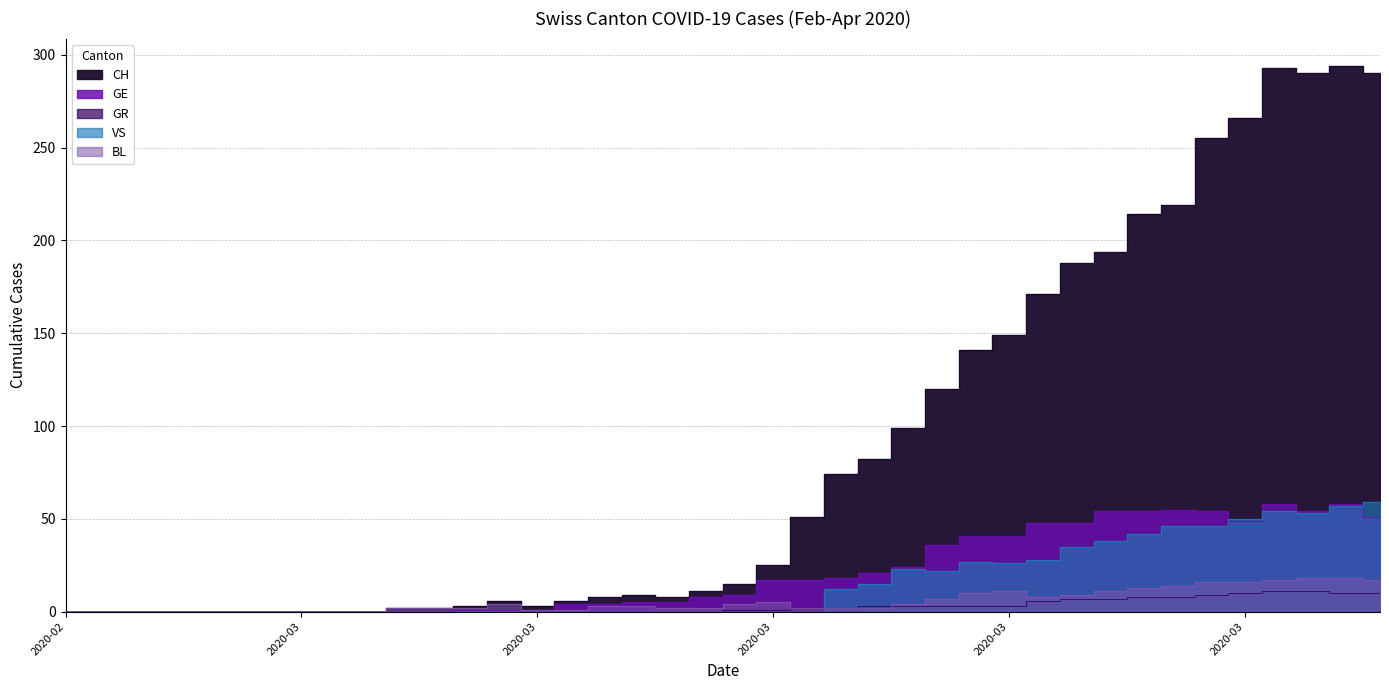

Count the number of data series in this chart.

5